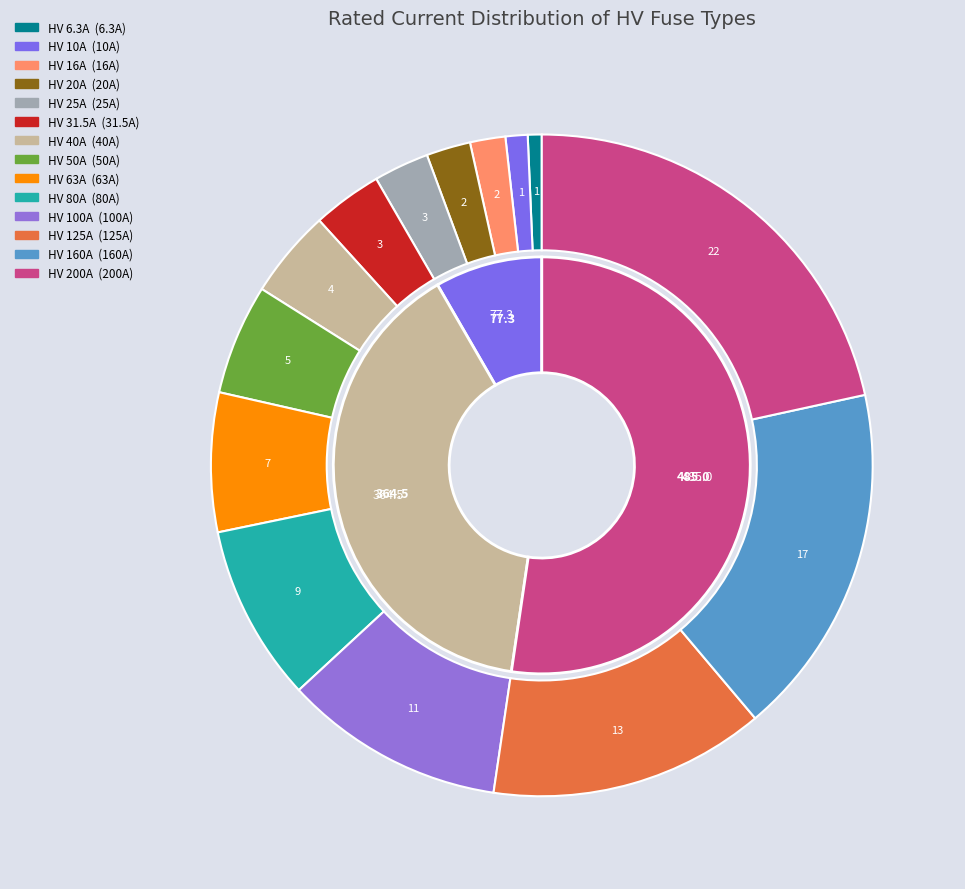

To the nearest percent, what is the average slice percentage?

7%